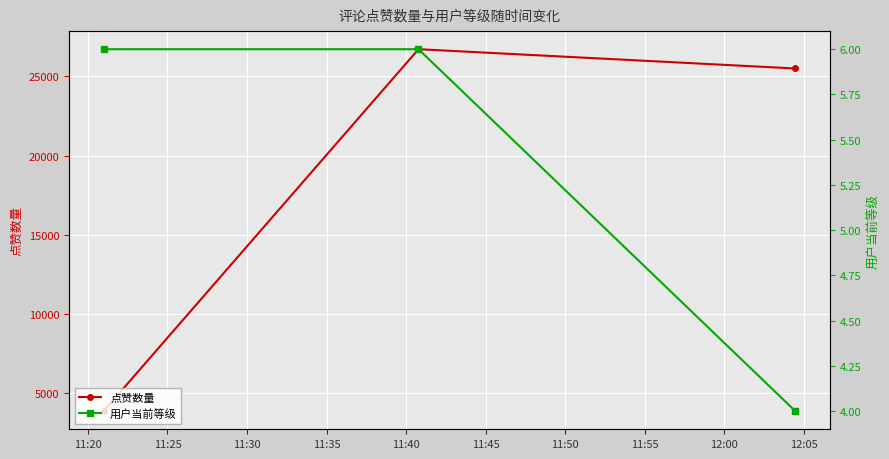

How many values in the 点赞数量 series are below 25504?

1